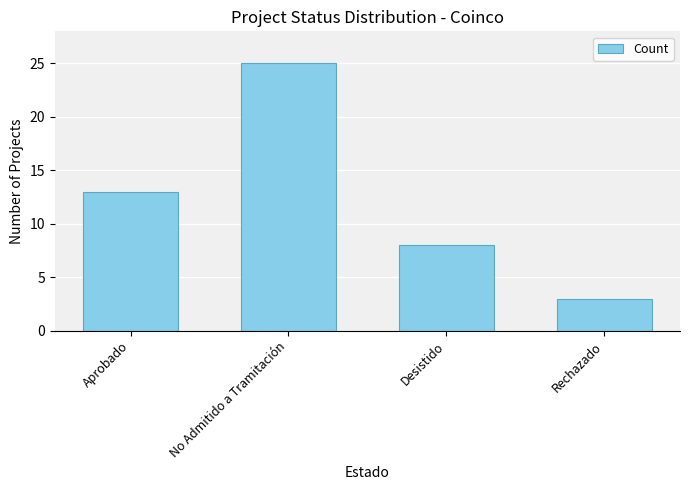

What is the difference between the maximum and minimum values?

22